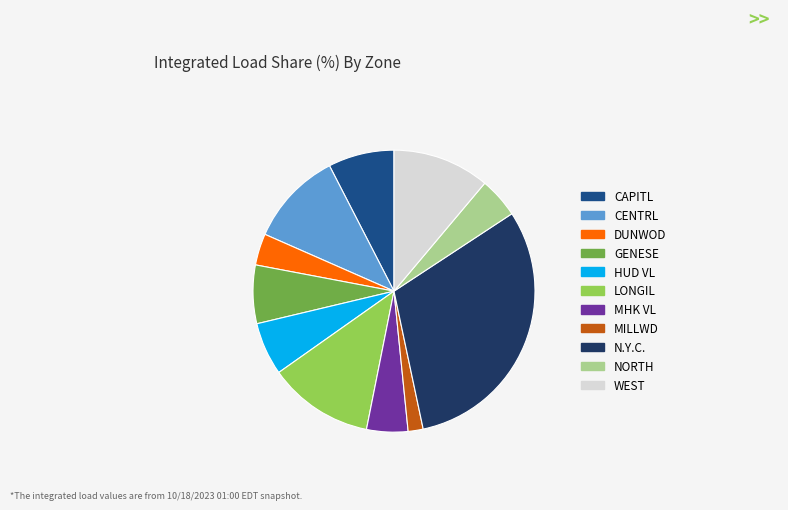

Is there a majority slice in this chart?

No